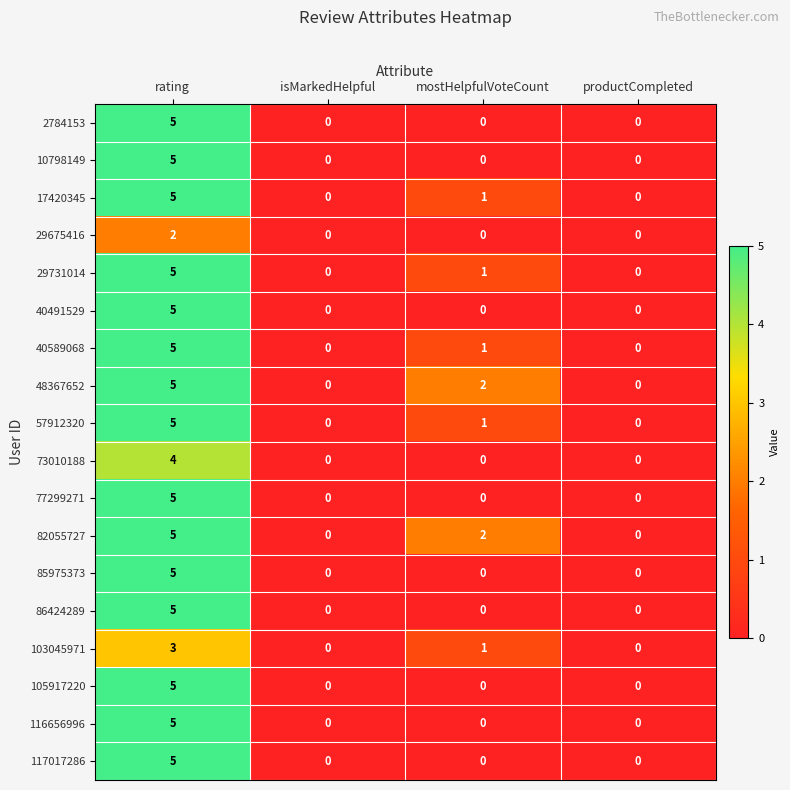

What is the difference between the maximum and minimum values in the 86424289 series?

5